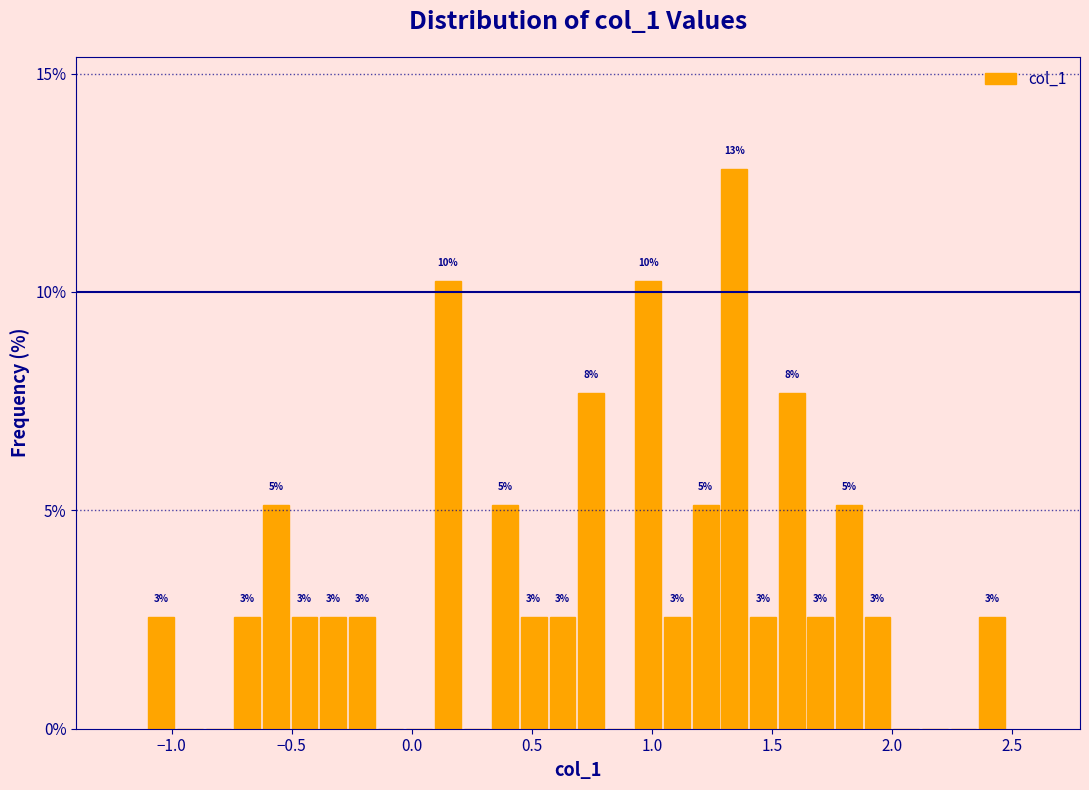

Read against the x-axis, roughly where is the centre of the tallest bar?

1.35